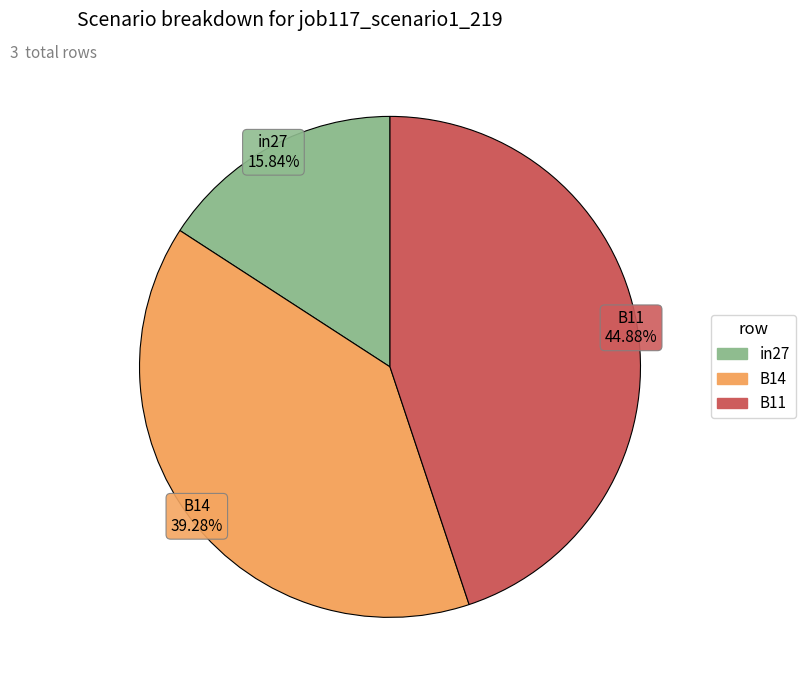

To the nearest percent, what percentage of the pie is B11?

45%